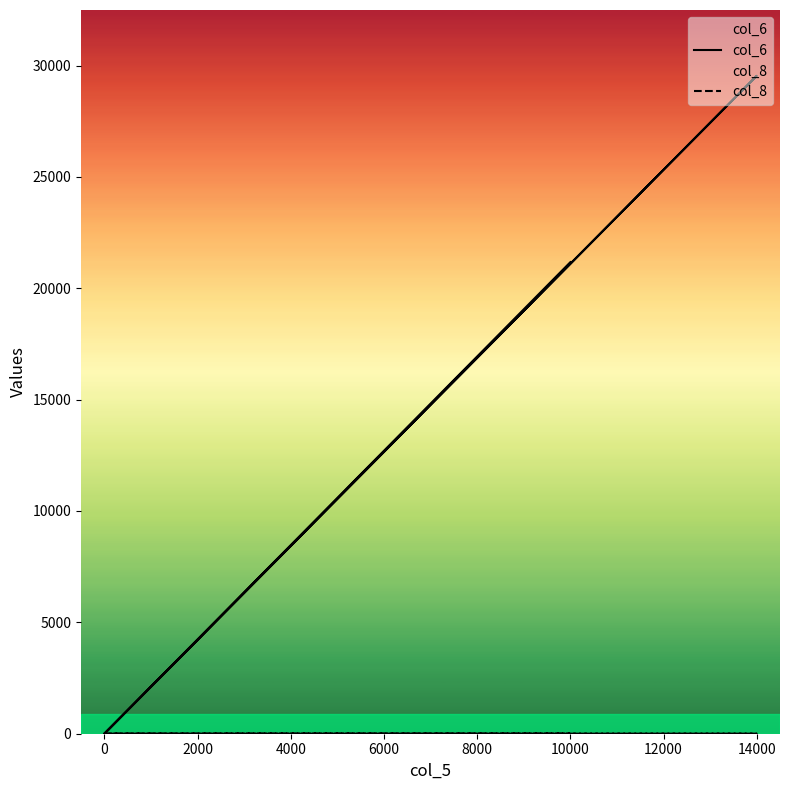

What are all the series names shown in the legend?

col_6, col_8